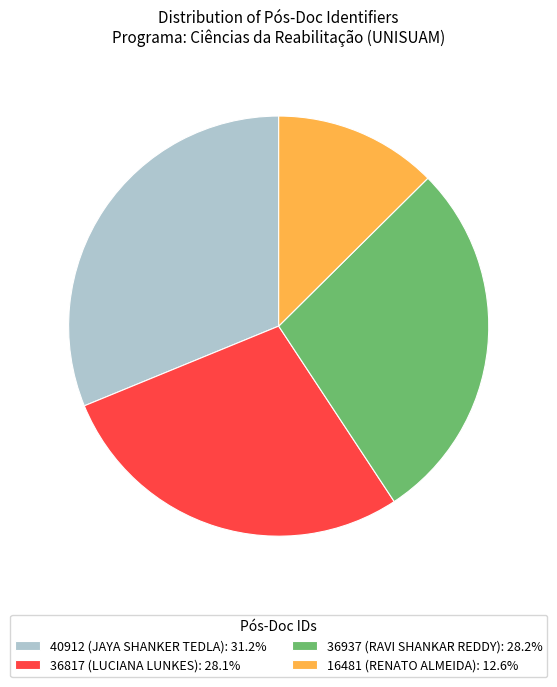

Combined, do 16481 (RENATO ALMEIDA): 12.6% and 36817 (LUCIANA LUNKES): 28.1% account for over 50%?

No